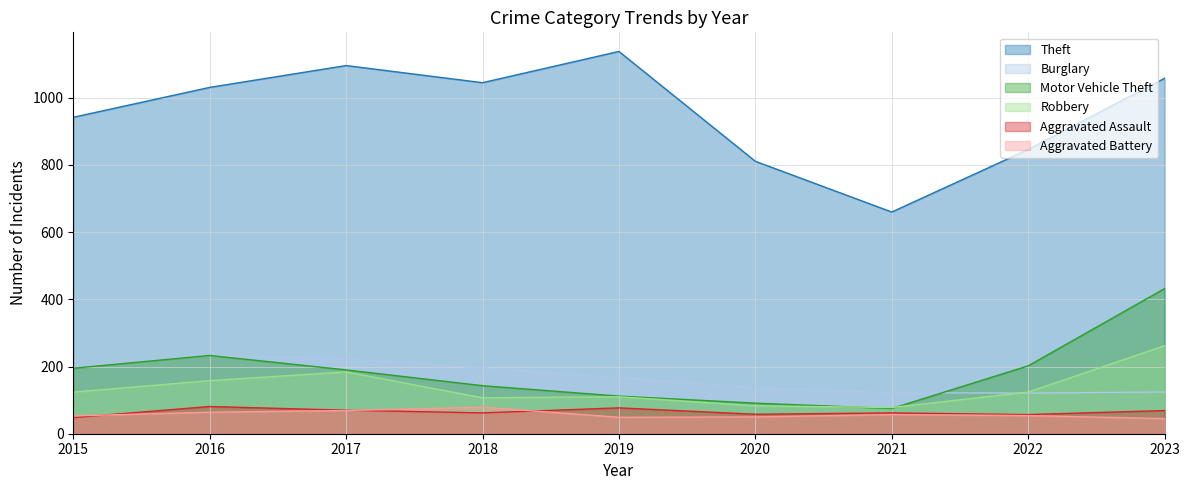

True or false: Aggravated Battery and Motor Vehicle Theft cross at least once.

False